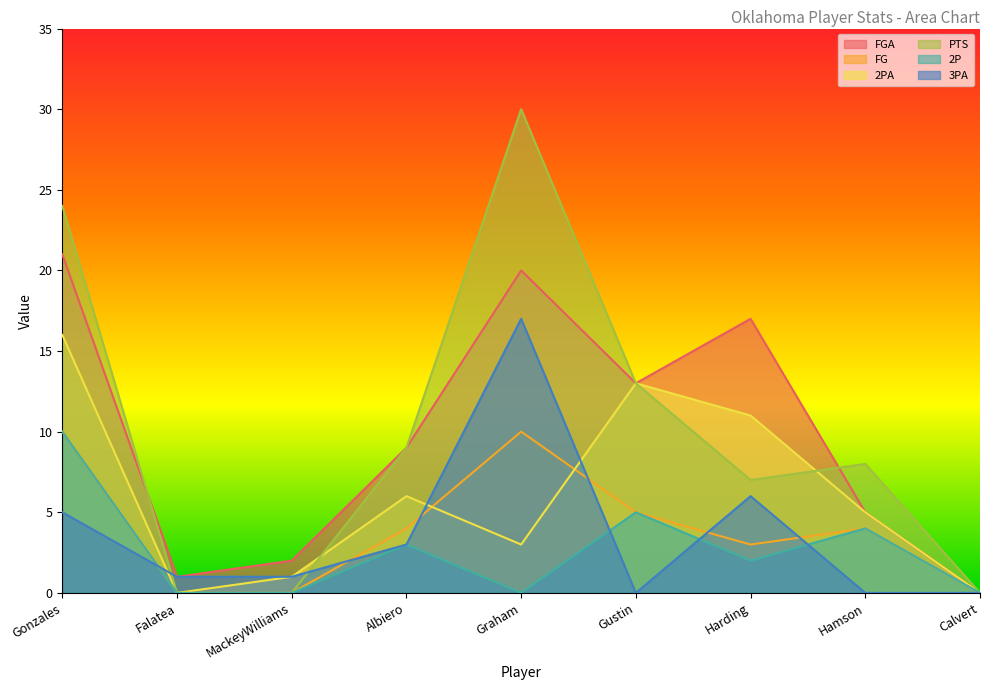

Is it true that PTS equals 16 at Graham?

False